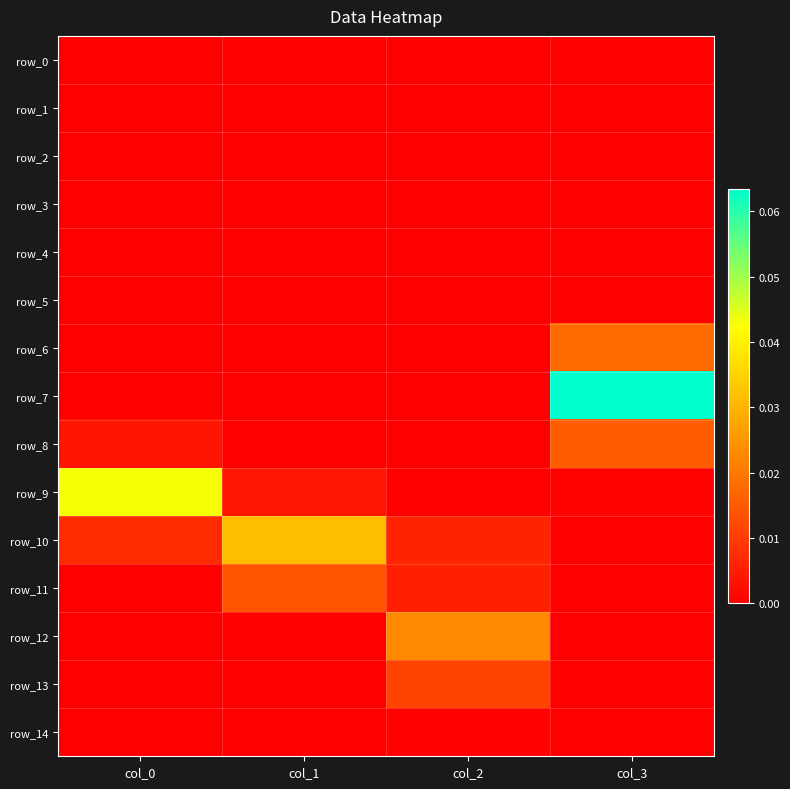

Rank the series at col_2 from highest to lowest value.

row_12, row_13, row_10, row_11, row_14, row_3, row_0, row_1, row_2, row_4, row_5, row_6, row_7, row_8, row_9